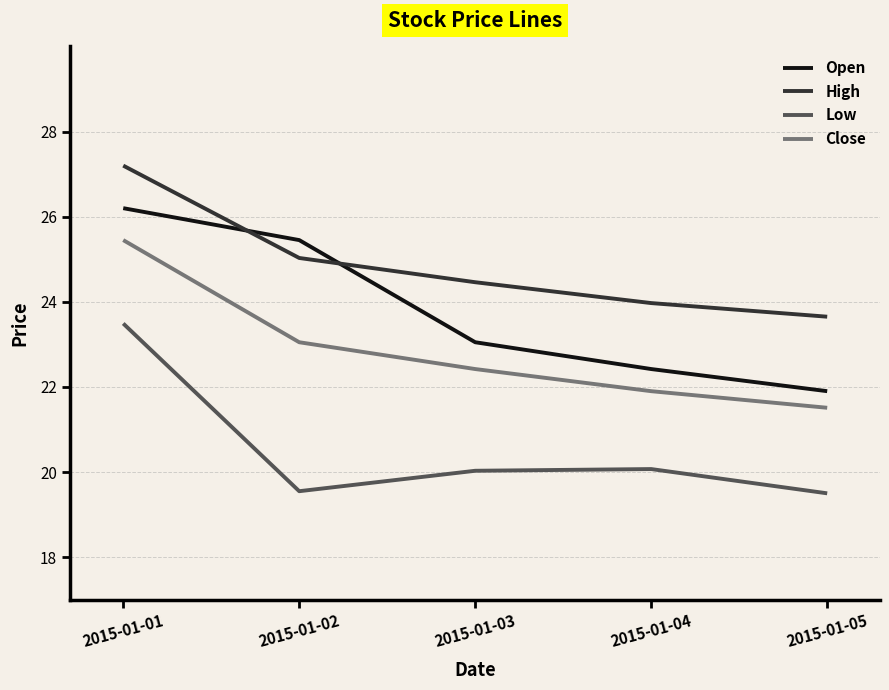

List the labels in order of High value, smallest first.

2015-01-05, 2015-01-04, 2015-01-03, 2015-01-02, 2015-01-01